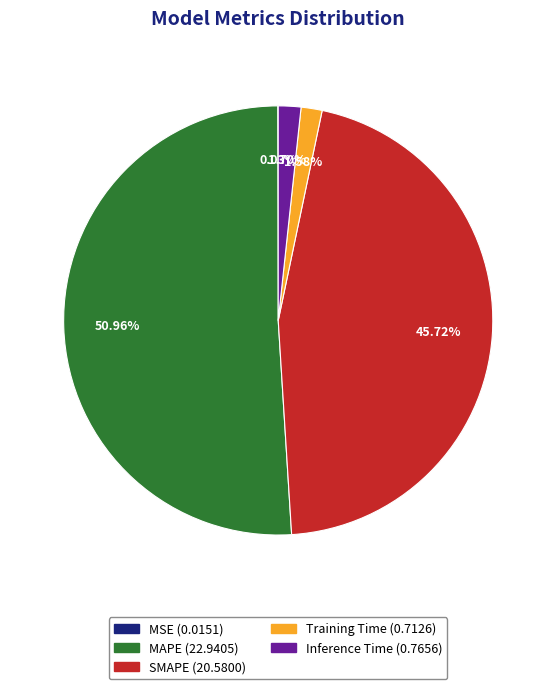

Is the sum of MAPE and SMAPE greater than half?

Yes